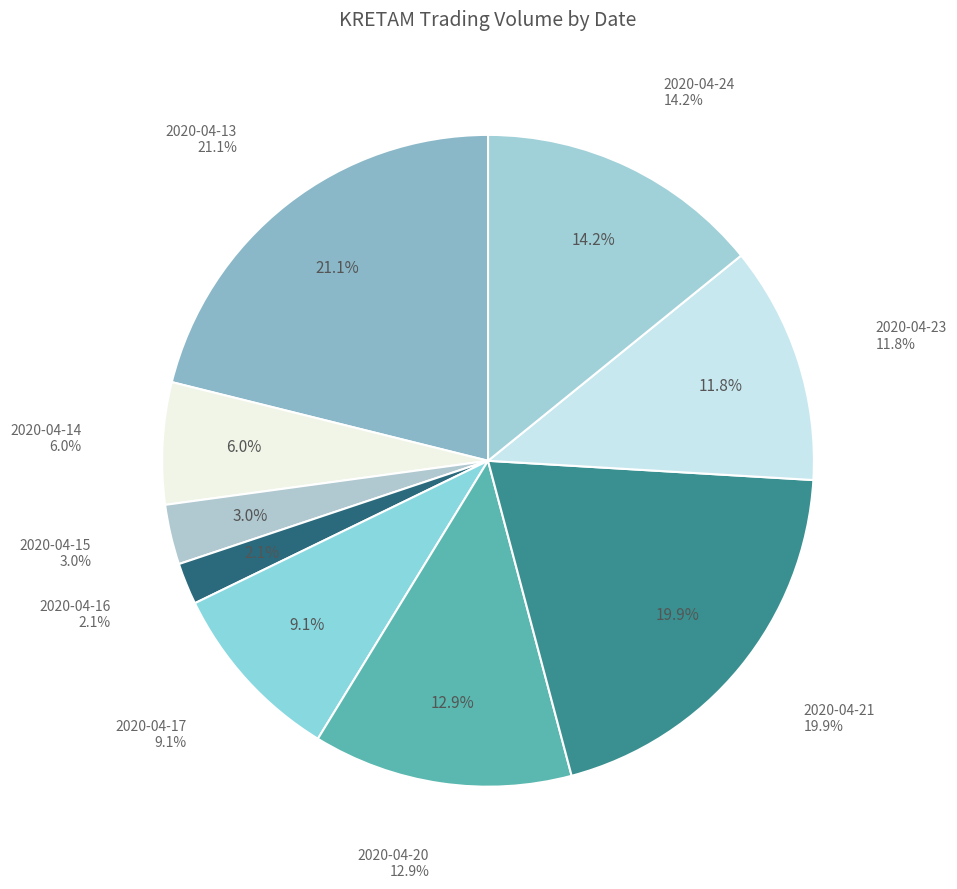

Which category has the biggest portion of the pie?

2020-04-13